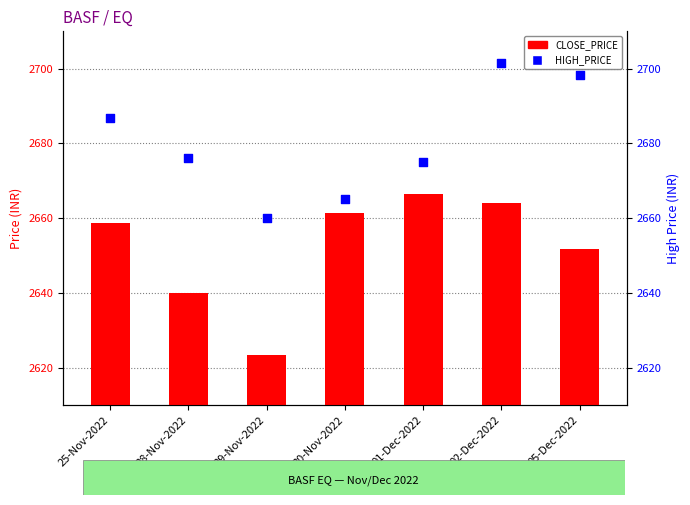

Is the value of HIGH_PRICE at 01-Dec-2022 greater than the value of CLOSE_PRICE at 29-Nov-2022?

Yes